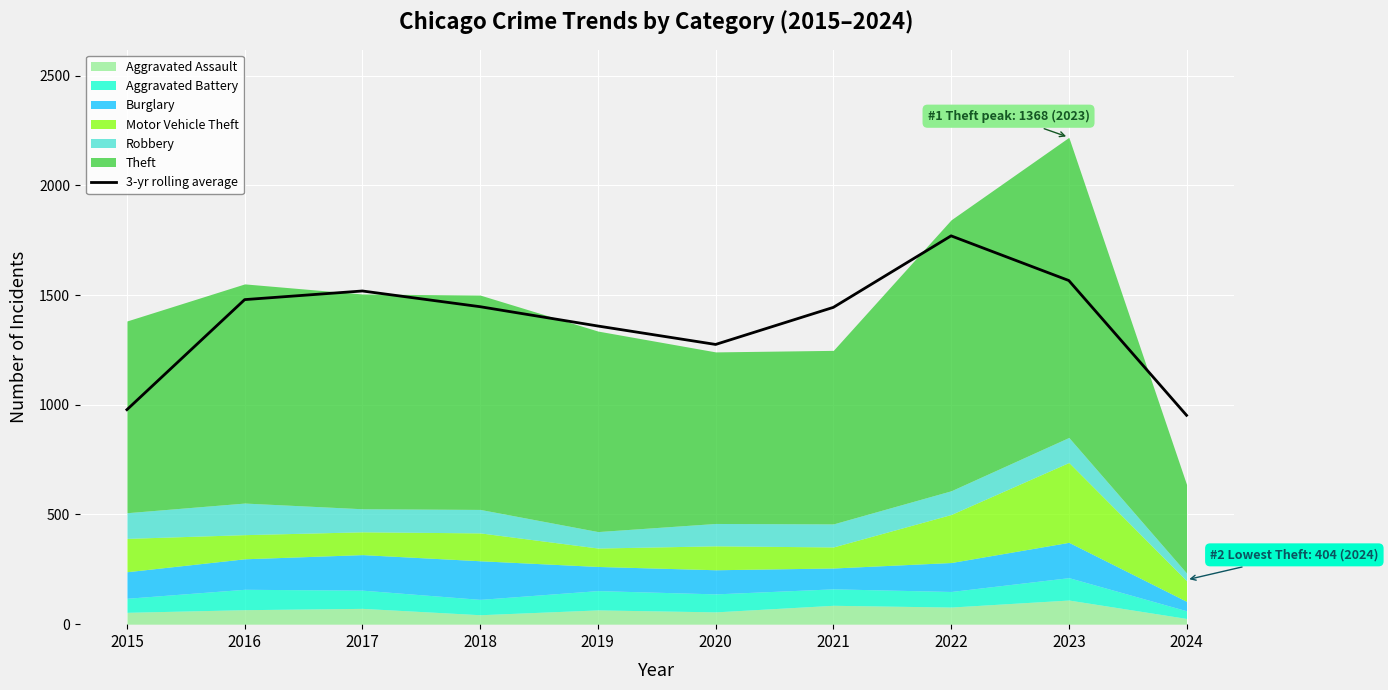

Which category has the lowest value across all series?

2024